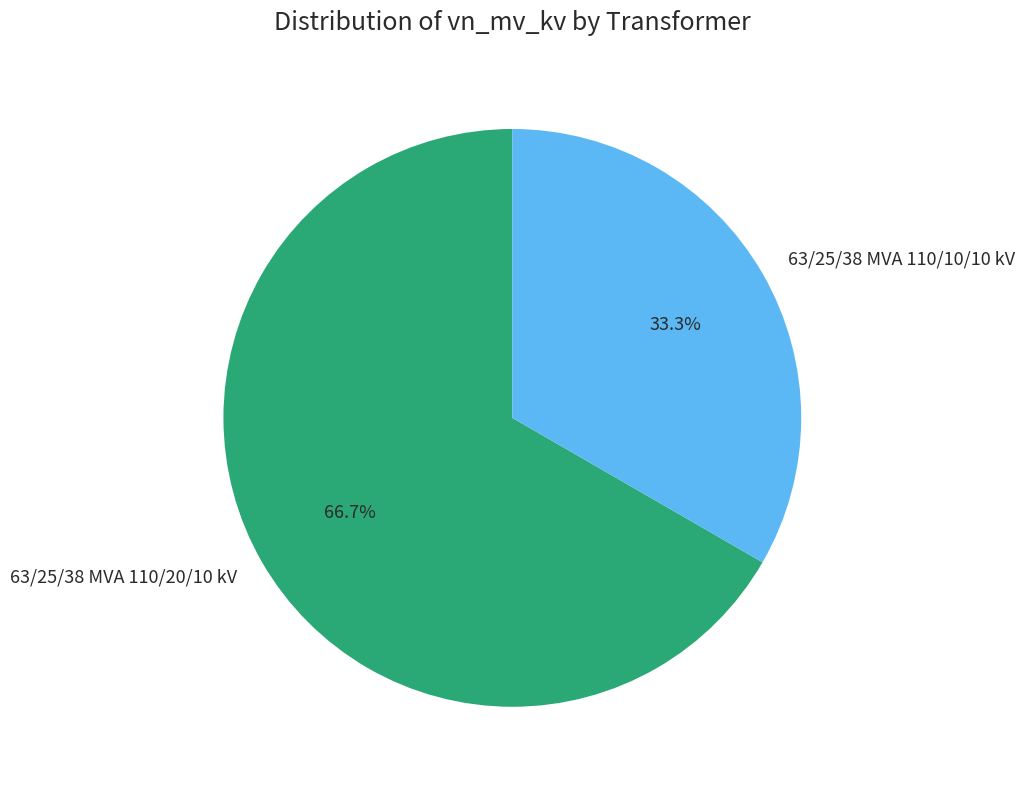

Which category has the smallest portion of the pie?

63/25/38 MVA 110/10/10 kV